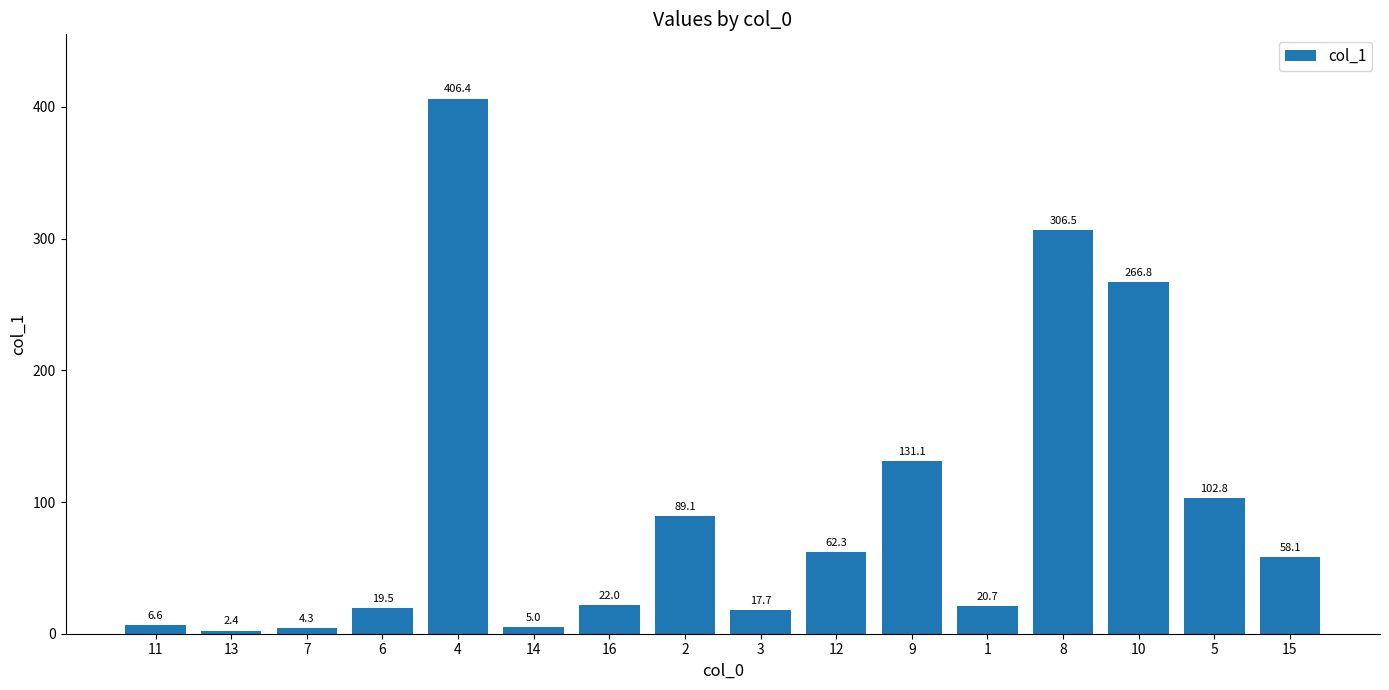

Read the value at 13.

2.4